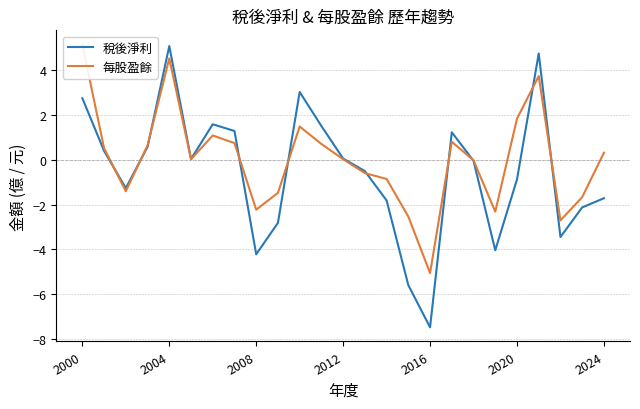

Is it true that 稅後淨利 equals -0.9 at 2020?

True